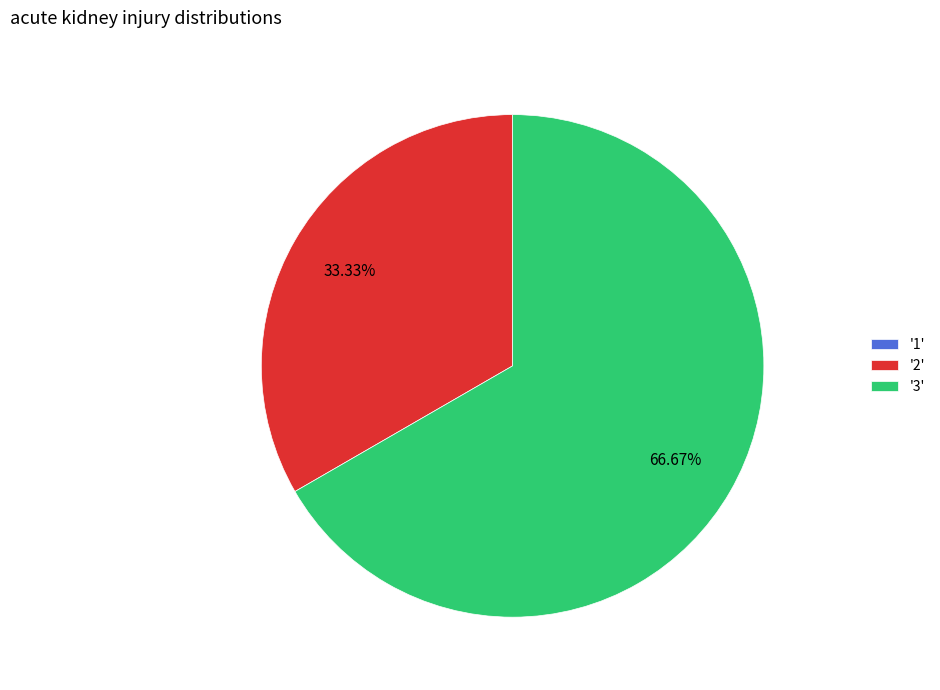

Combined, do '2' and '3' account for over 50%?

Yes